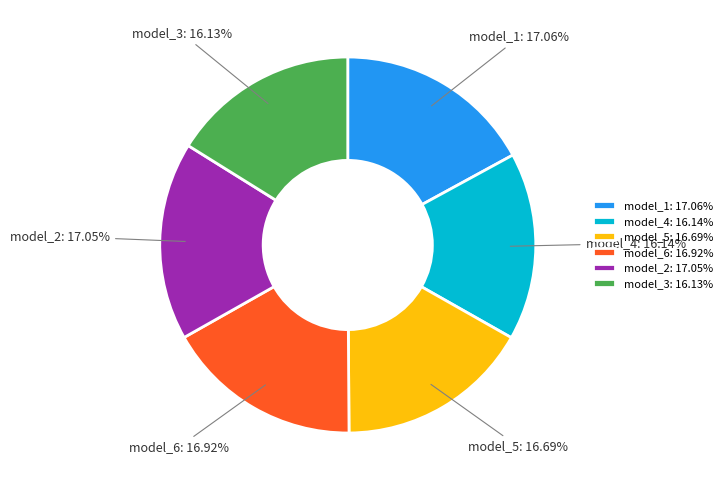

Is model_1 the majority of the pie?

No